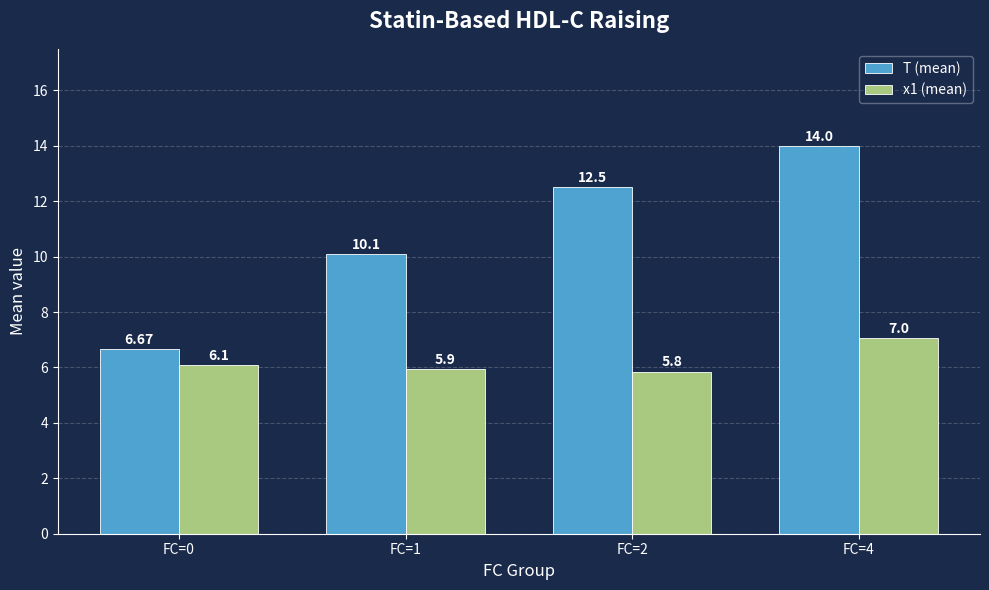

What is the value of the T (mean) bar at the 3rd from the left?

12.5